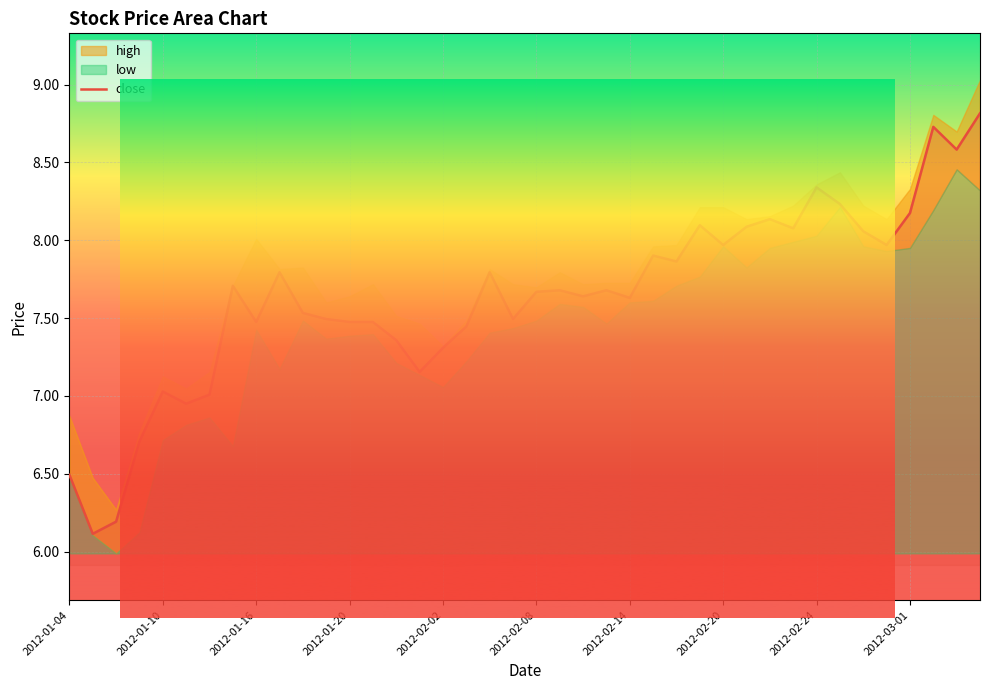

What is the minimum value shown in the chart?

6.1